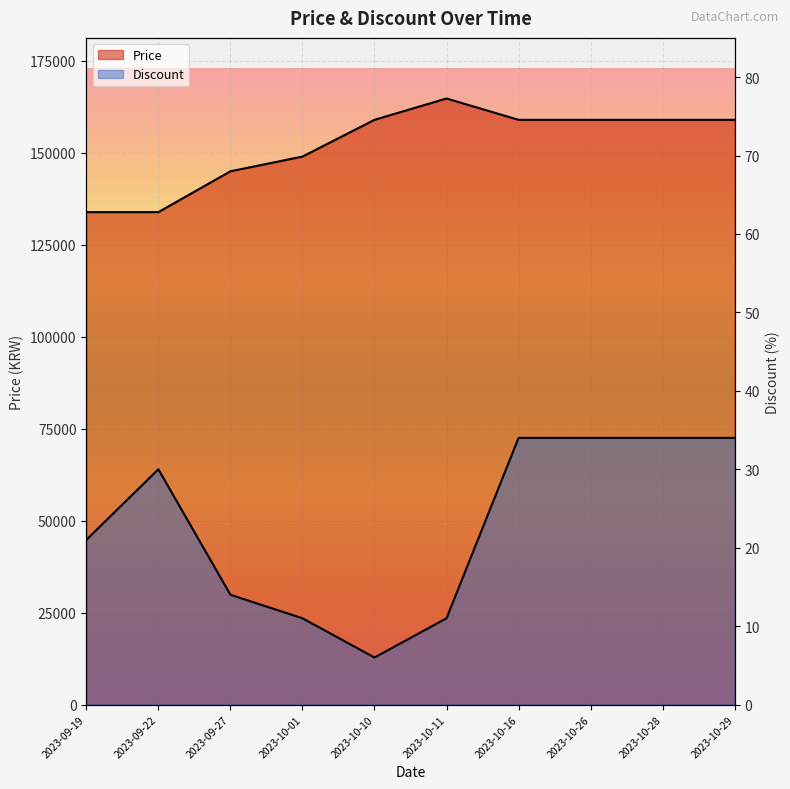

True or false: Price has more than 2 interior local peaks.

False